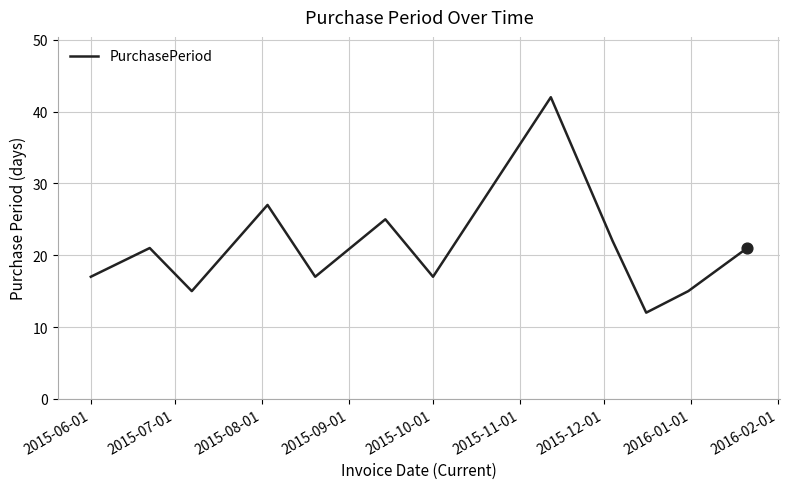

What is the minimum value shown in the chart?

12